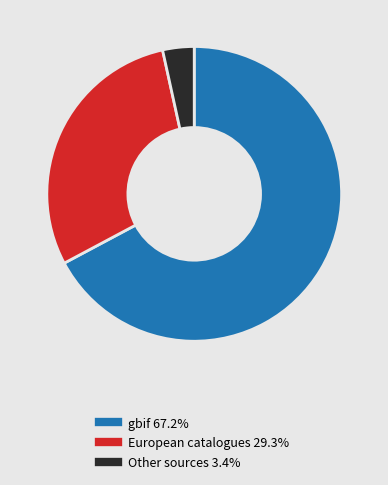

Is there any slice that represents more than half of the pie?

Yes